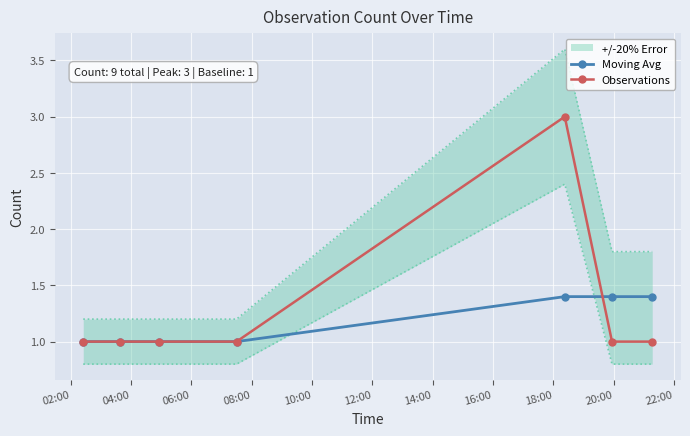

What is the maximum value for Observations?

3.0